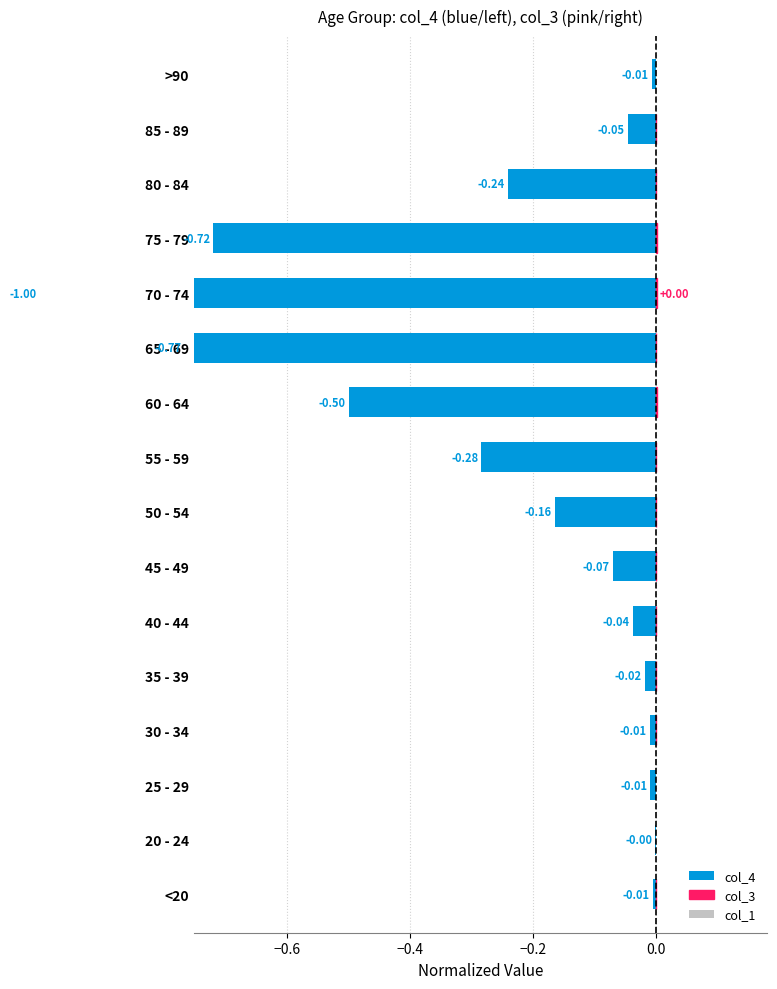

List the series in order of their peak value, highest first.

col_3, col_1, col_4